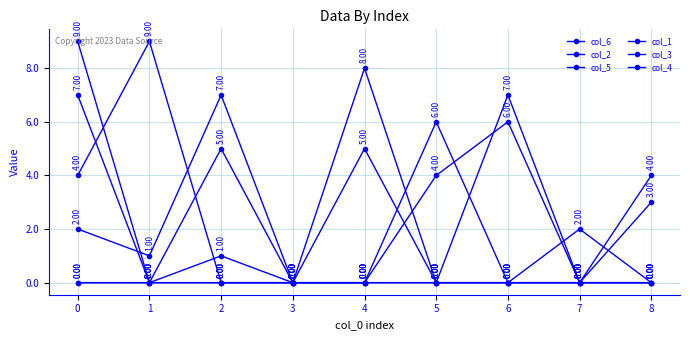

What is the sum of the col_1 values at 5 and 0?

6